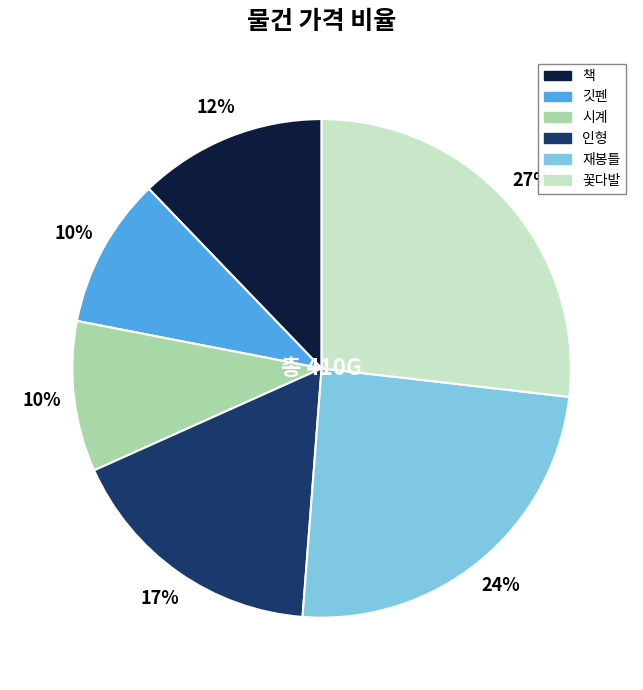

Count the number of slices in the pie.

6